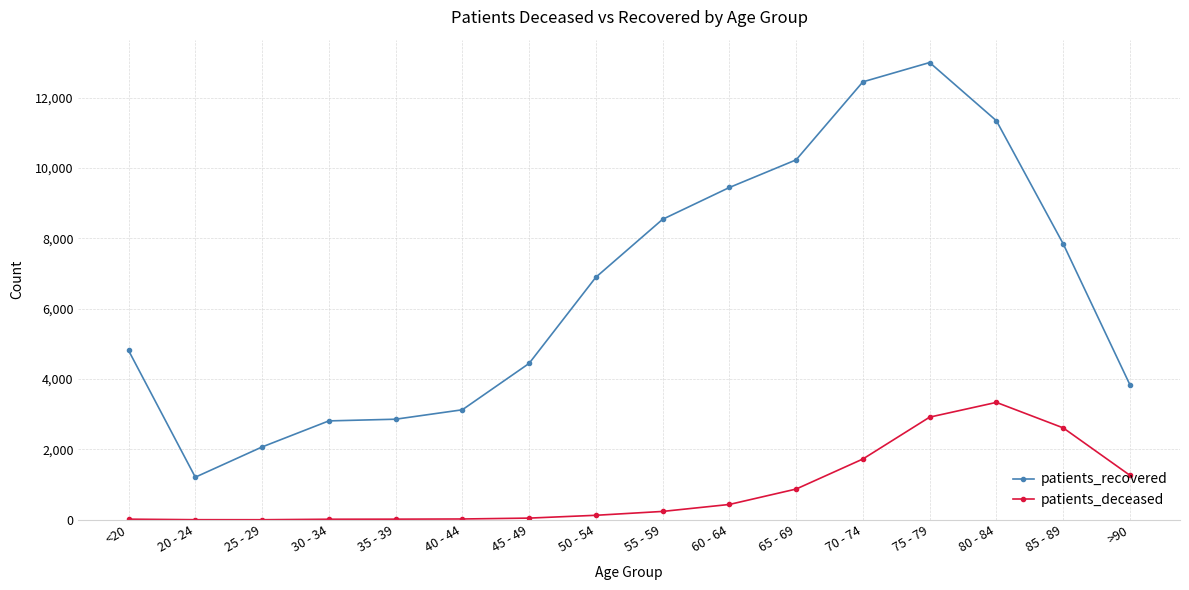

What is the difference between the second highest and minimum values in the patients_deceased series?

2916